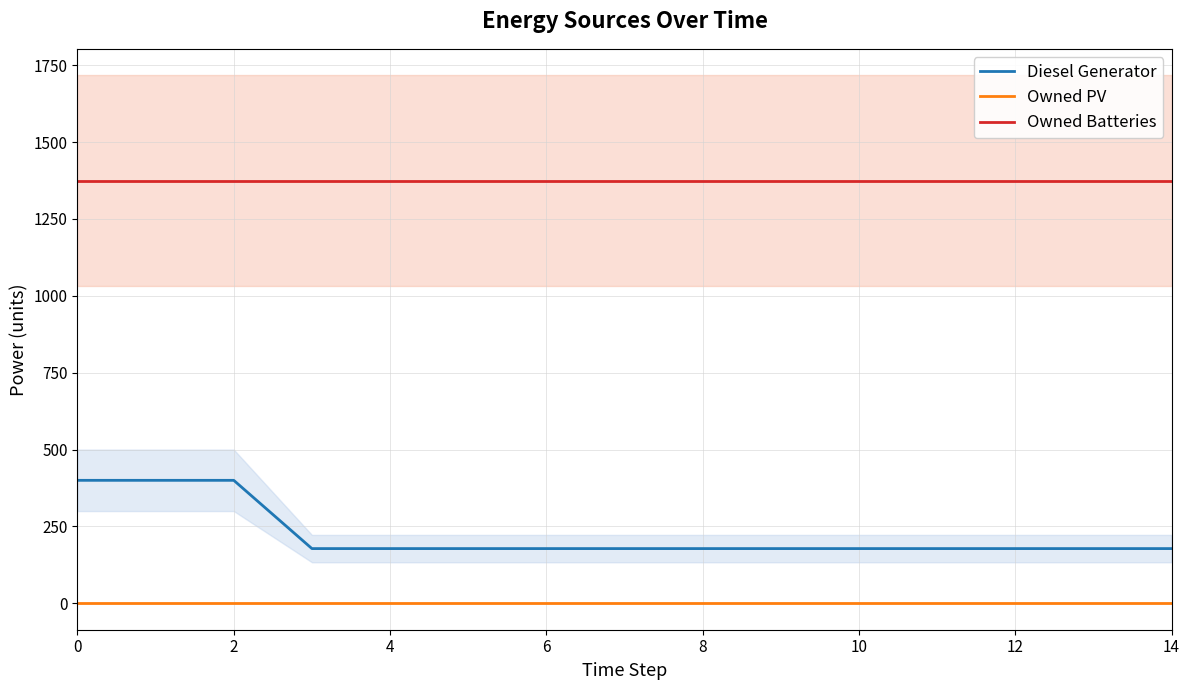

At how many categories does at least one series exceed 433?

15